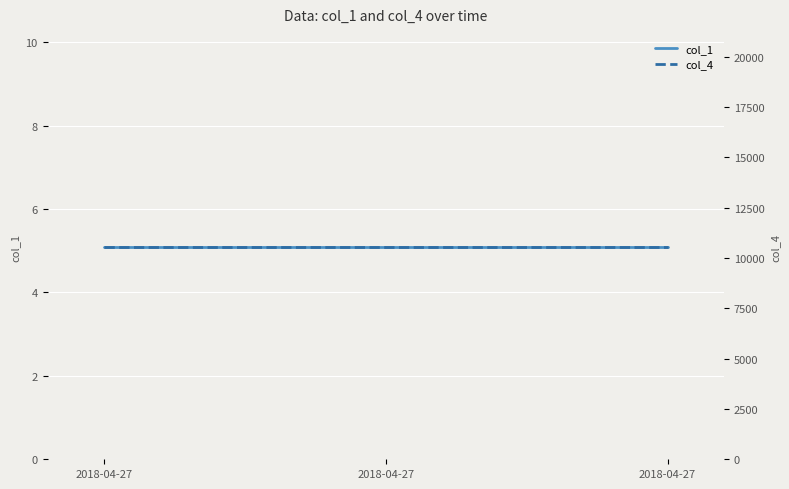

Is it true that col_4 equals 10567.9 at 2018-04-27?

True